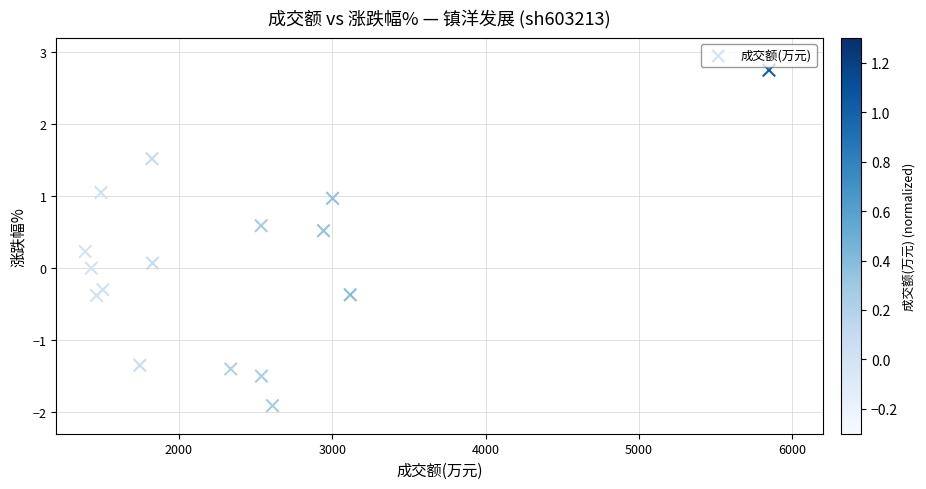

What is the range of X values (max minus min)?

4459.0